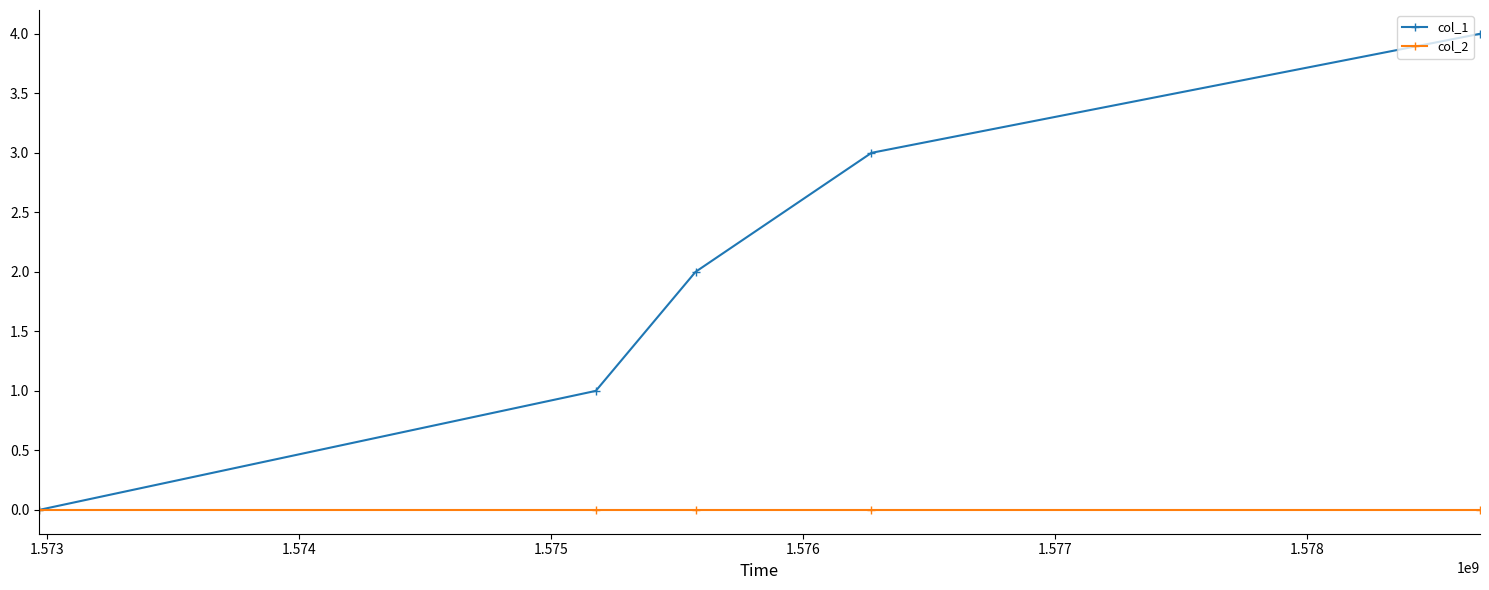

What is the greatest value displayed?

4